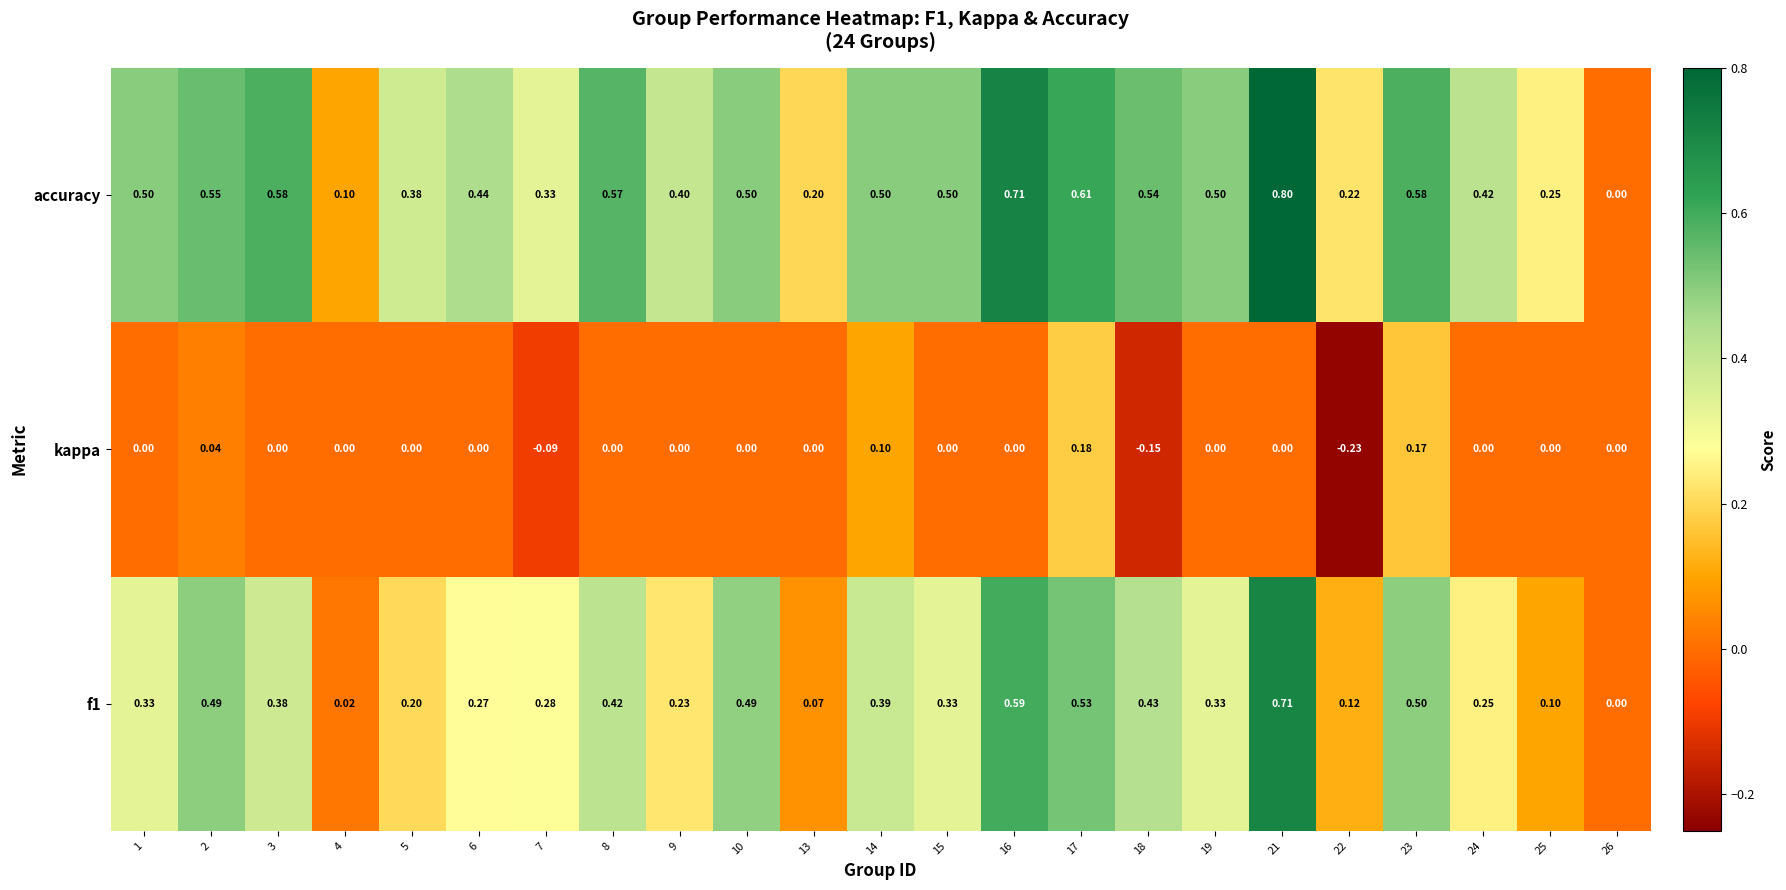

Is the value of f1 at 19 greater than the value of kappa at 24?

Yes